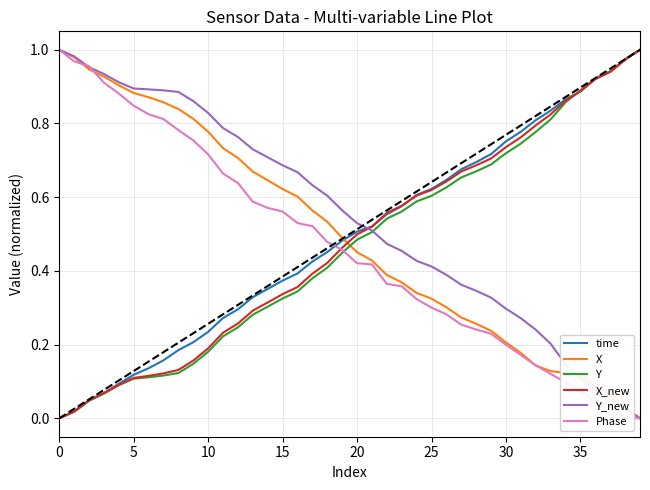

What are all the series names shown in the legend?

time, X, Y, X_new, Y_new, Phase